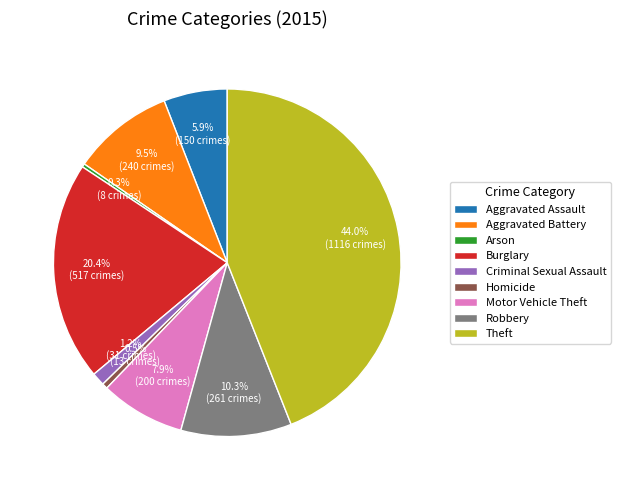

True or false: Robbery accounts for 10% of the total.

True